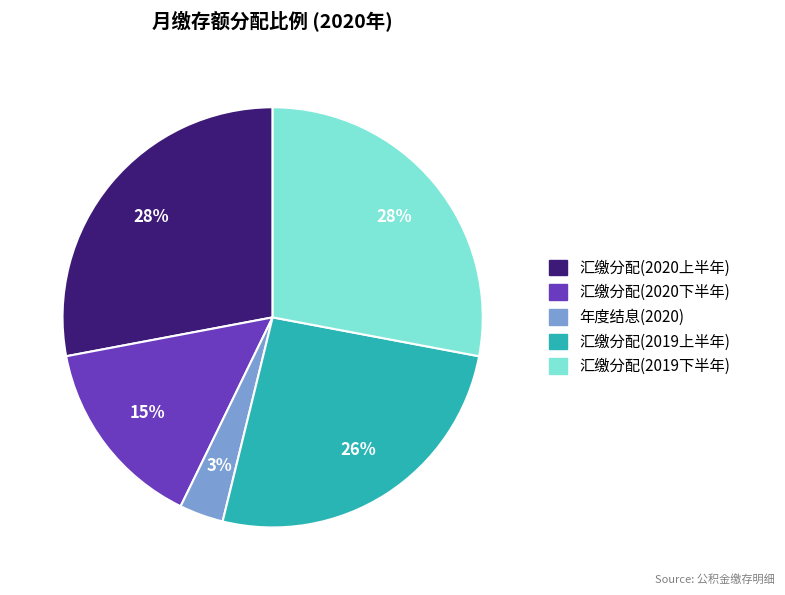

To the nearest percent, what is the difference between the largest and smallest slice percentages?

25%